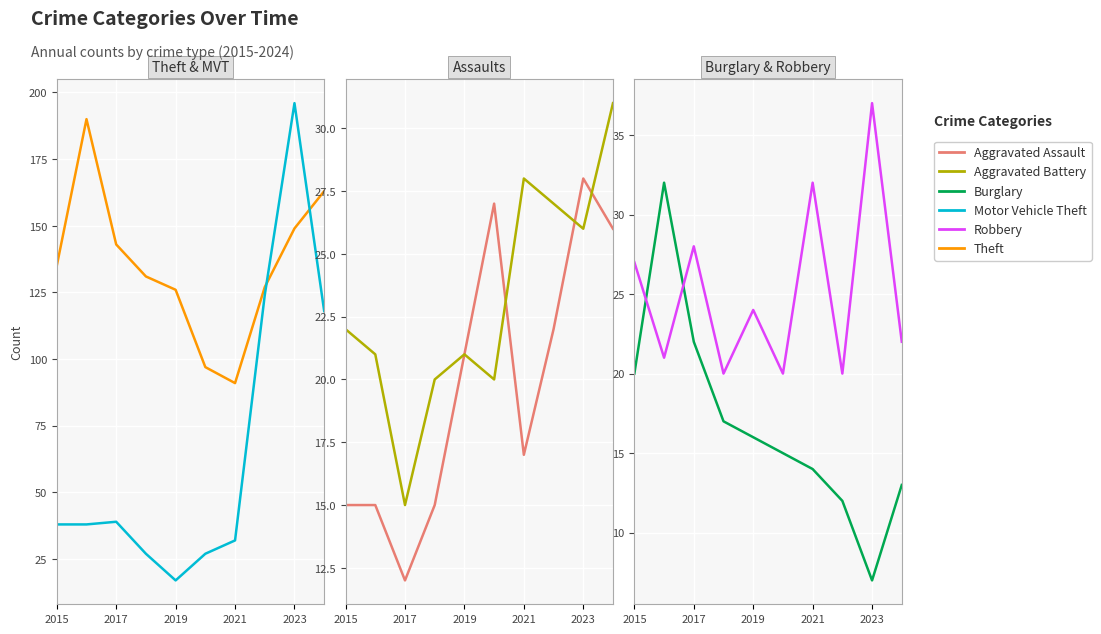

How many distinct data groups are displayed?

6